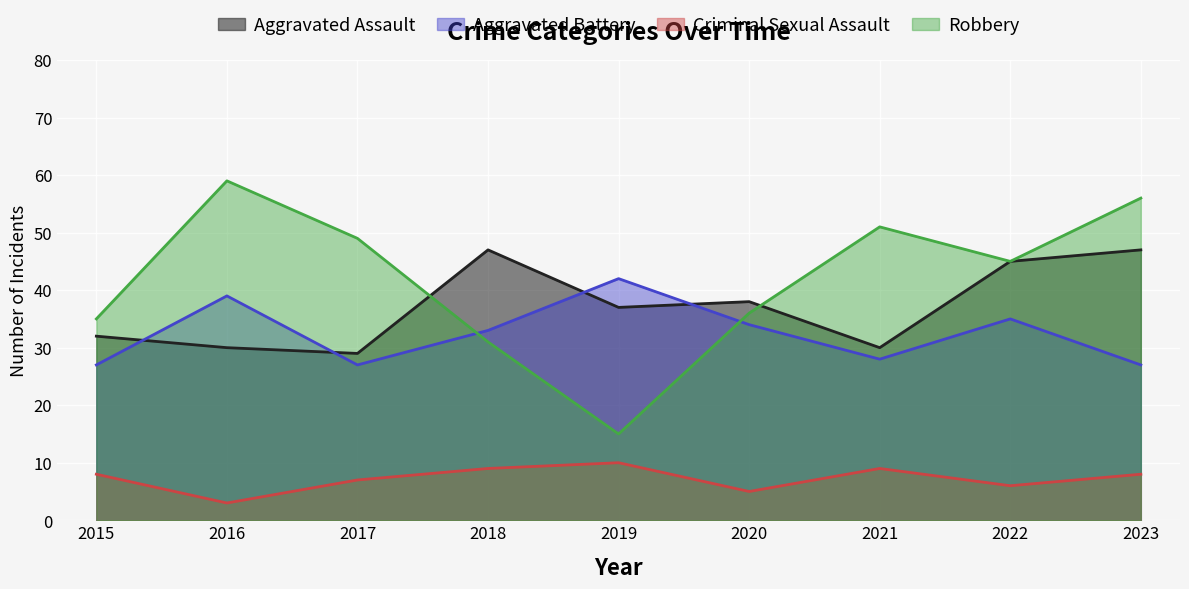

True or false: Aggravated Battery and Criminal Sexual Assault intersect in this chart.

False